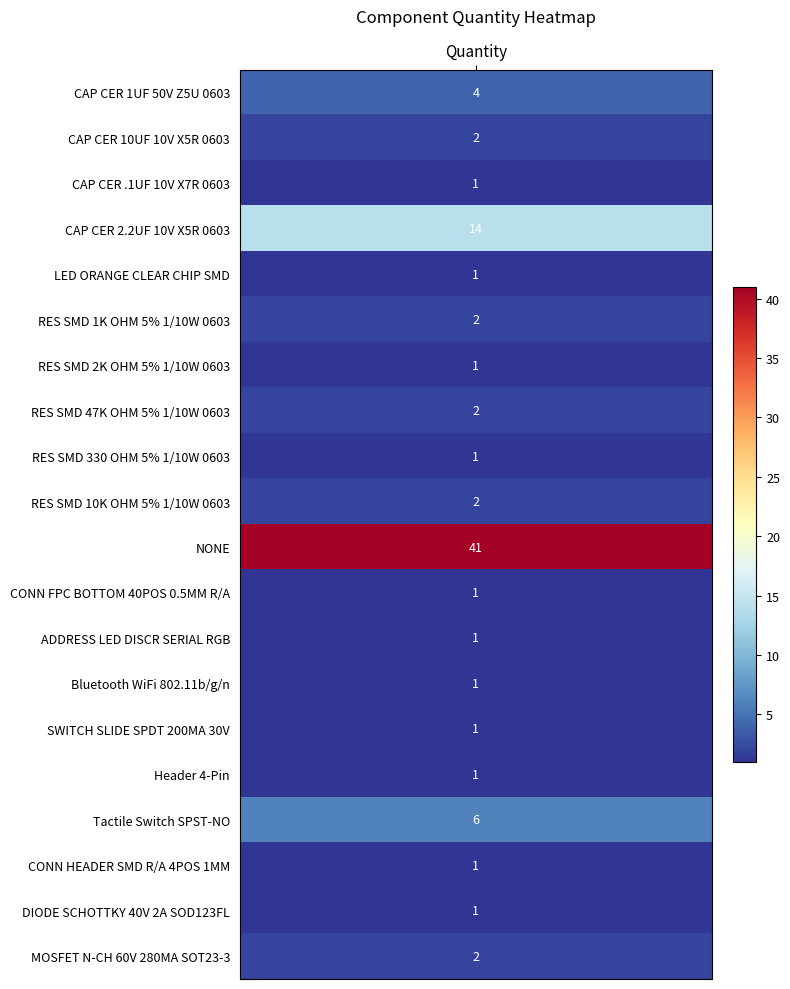

How many values exceed 1?

9